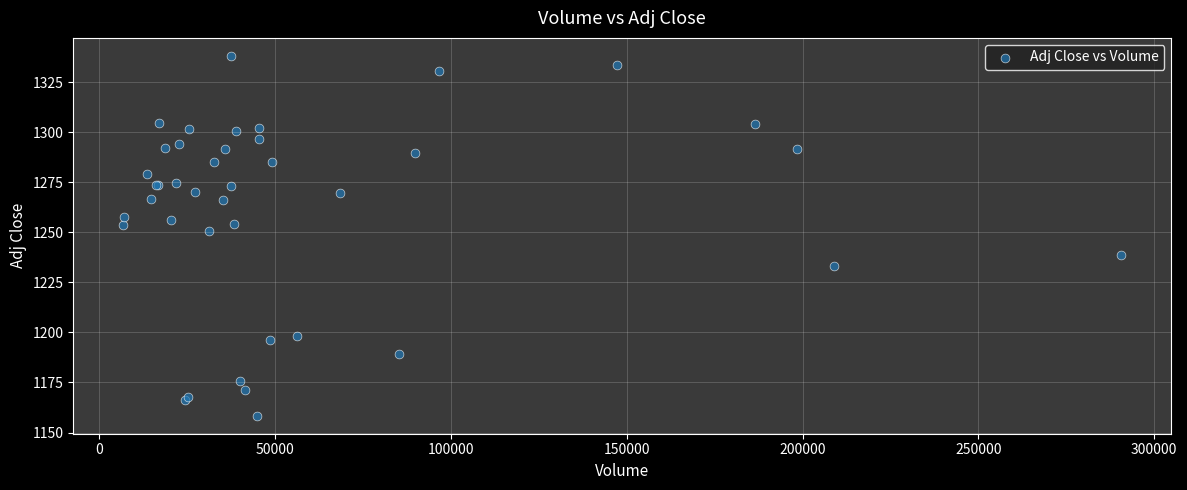

What Y value in the scatter plot is closest to 1248?

1250.8